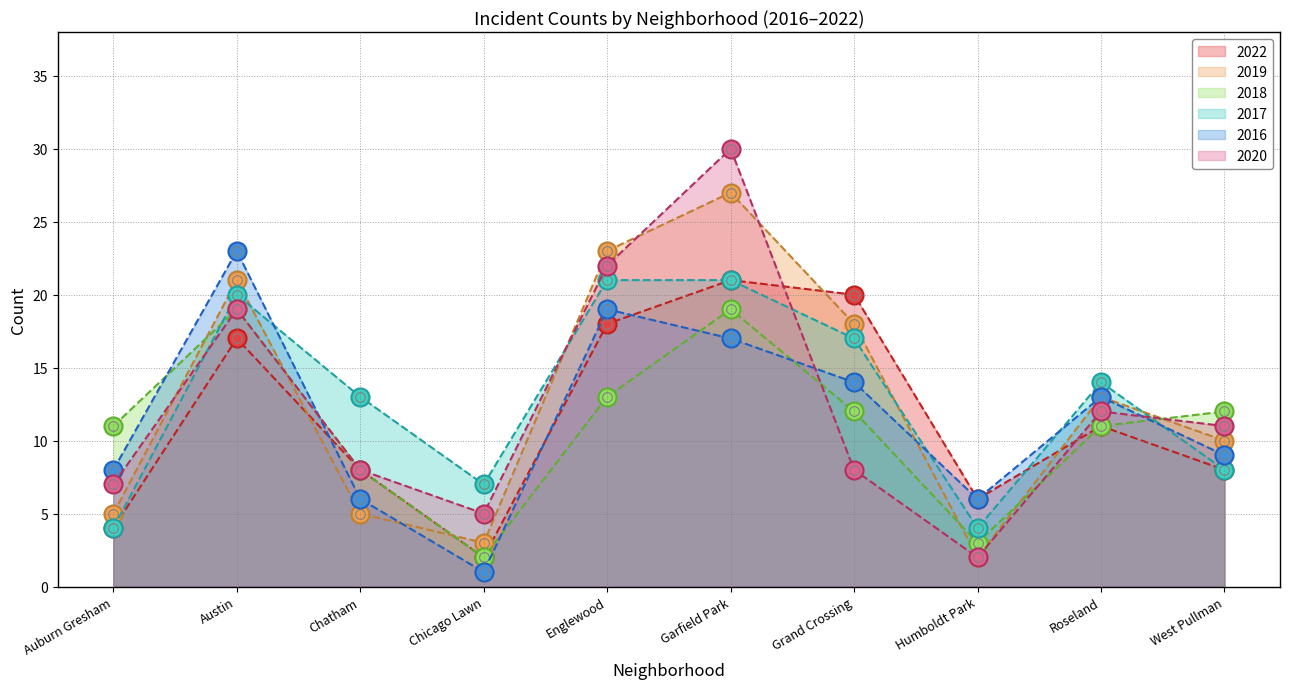

How many lines are shown in the chart?

6